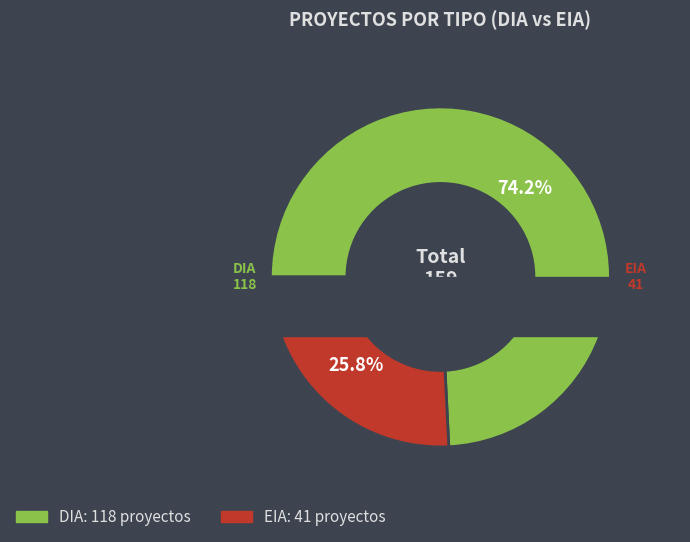

What is the smallest slice in the pie chart?

EIA